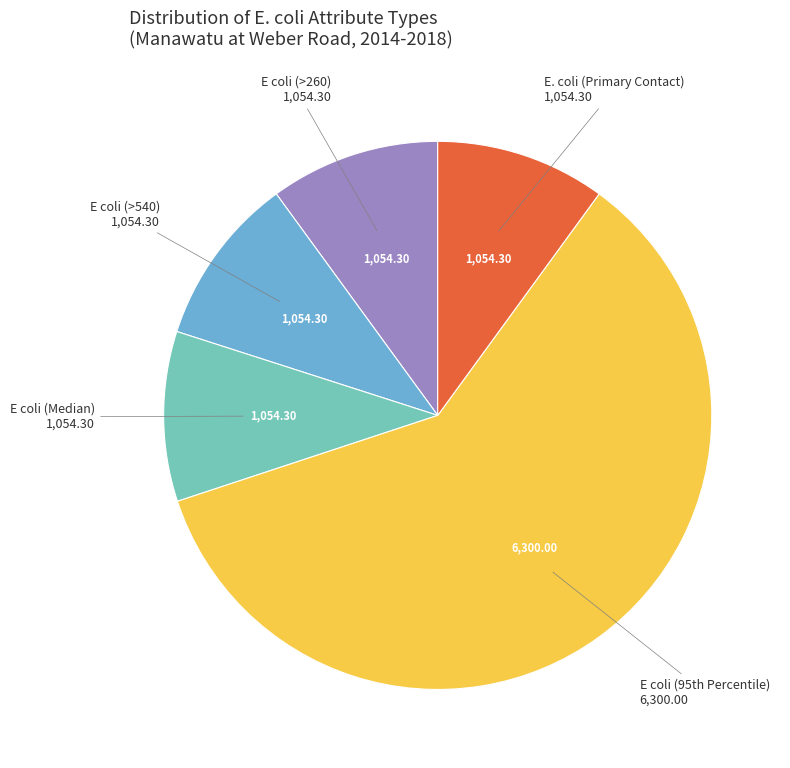

What is the majority slice?

E coli (95th Percentile)